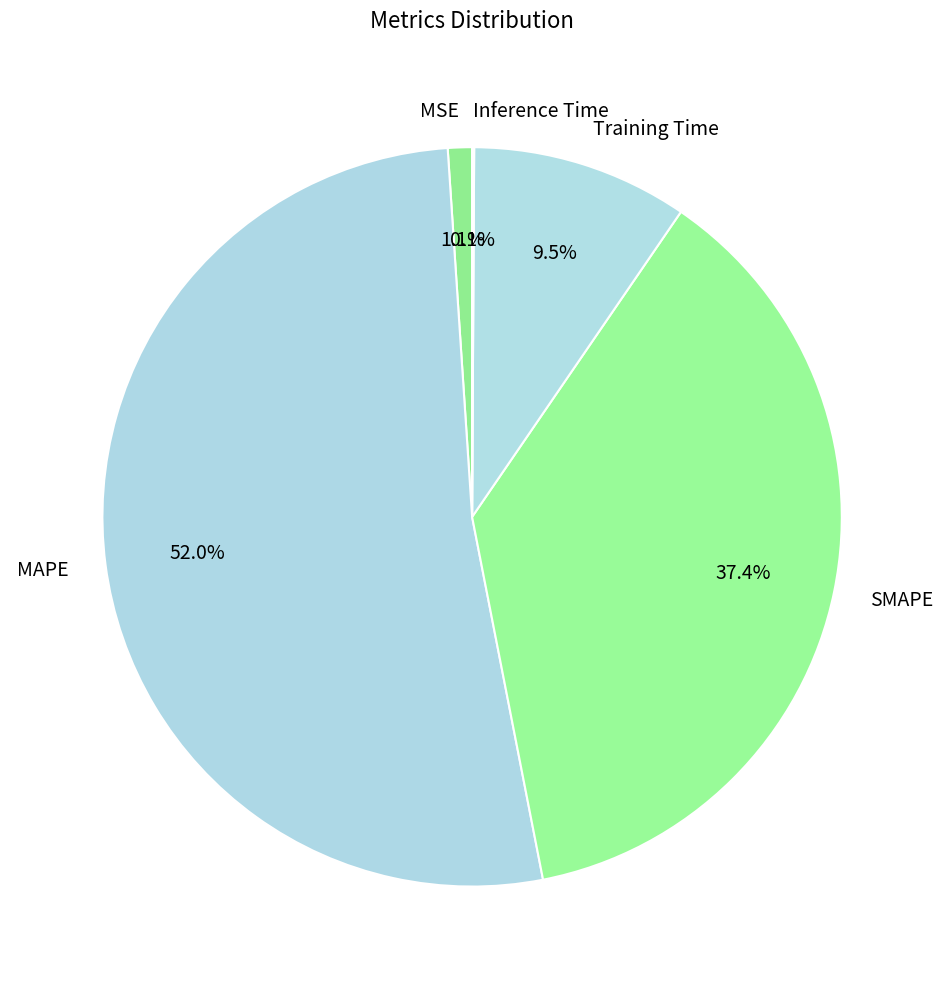

Is there a majority slice in this chart?

Yes